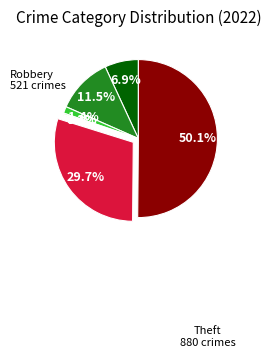

Rank the categories by value from lowest to highest.

Motor Vehicle Theft, Homicide, Criminal Sexual Assault, Aggravated Assault, Aggravated Battery, Robbery, Theft